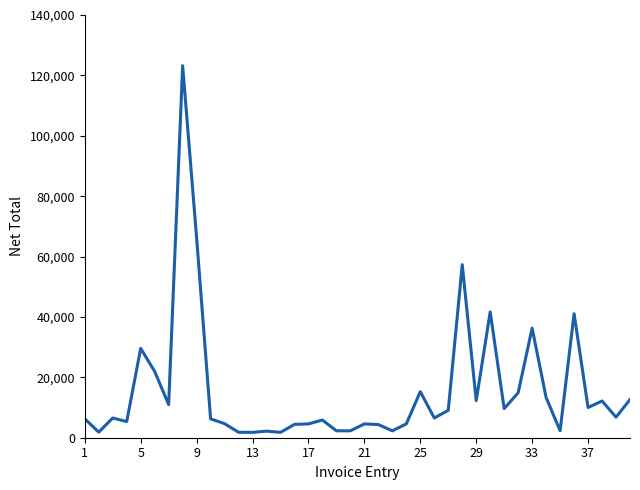

Does the chart display data point markers on the line(s)?

No